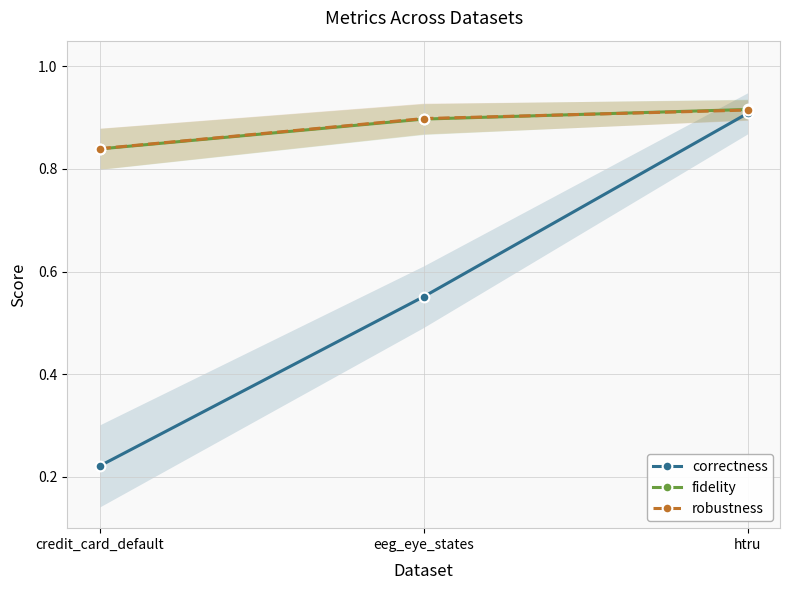

Which series changed the most between credit_card_default and htru?

correctness